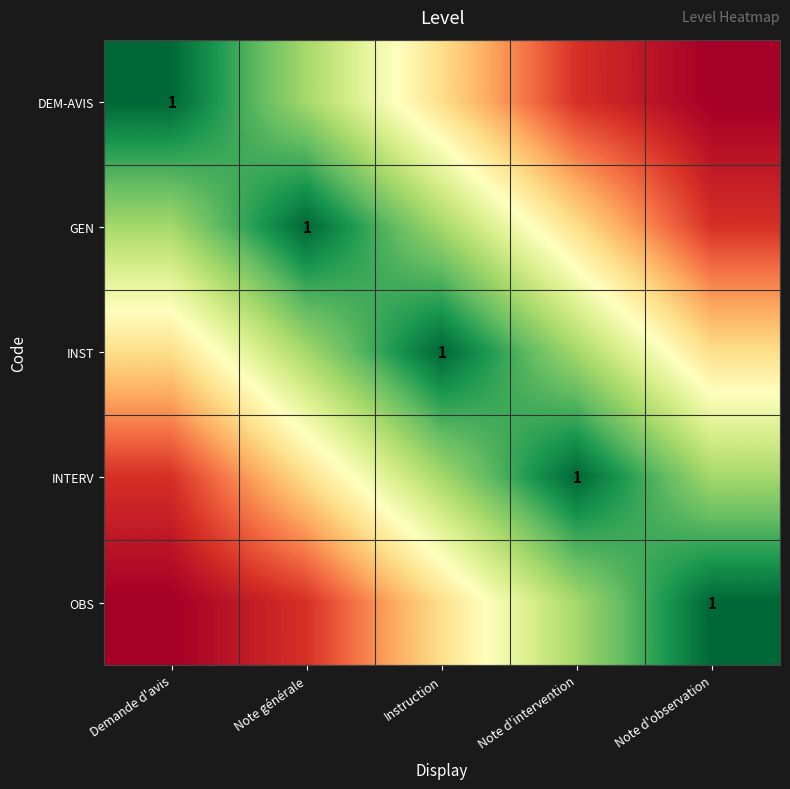

What is the average value of the INTERV series?

0.6